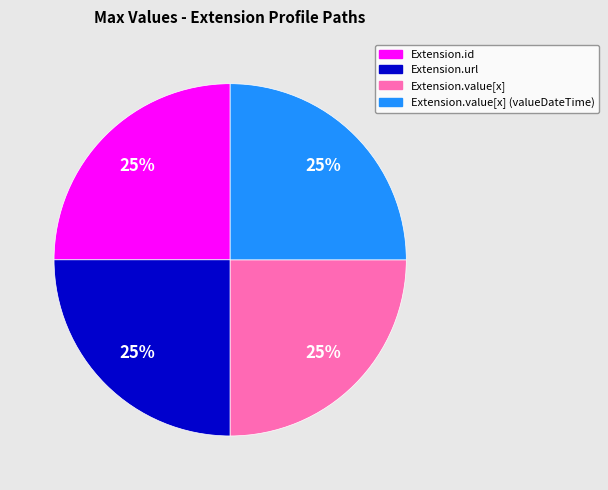

Does any single category account for the majority?

No